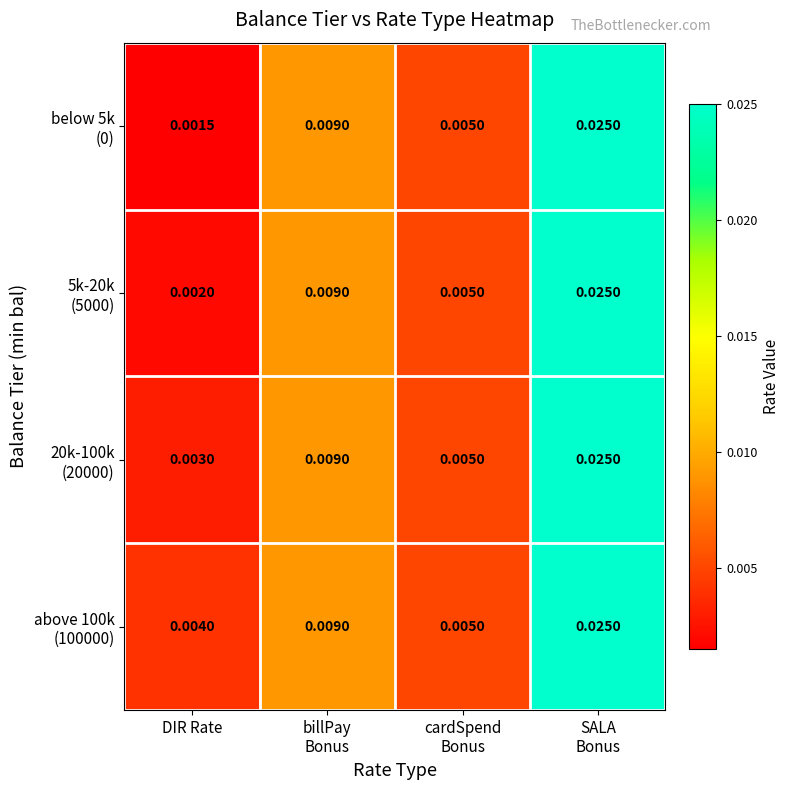

How many categories are shown in the chart?

4